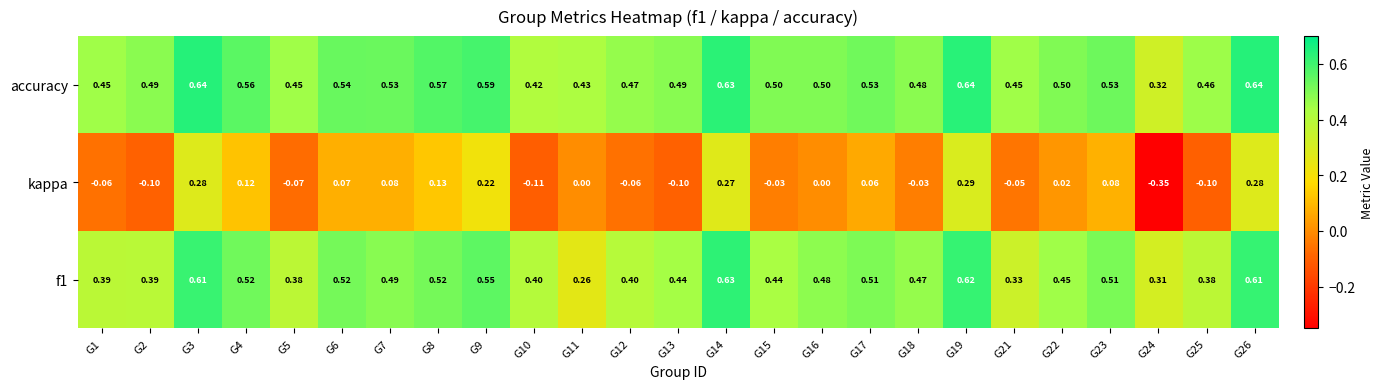

Which series has the largest total across all categories?

accuracy